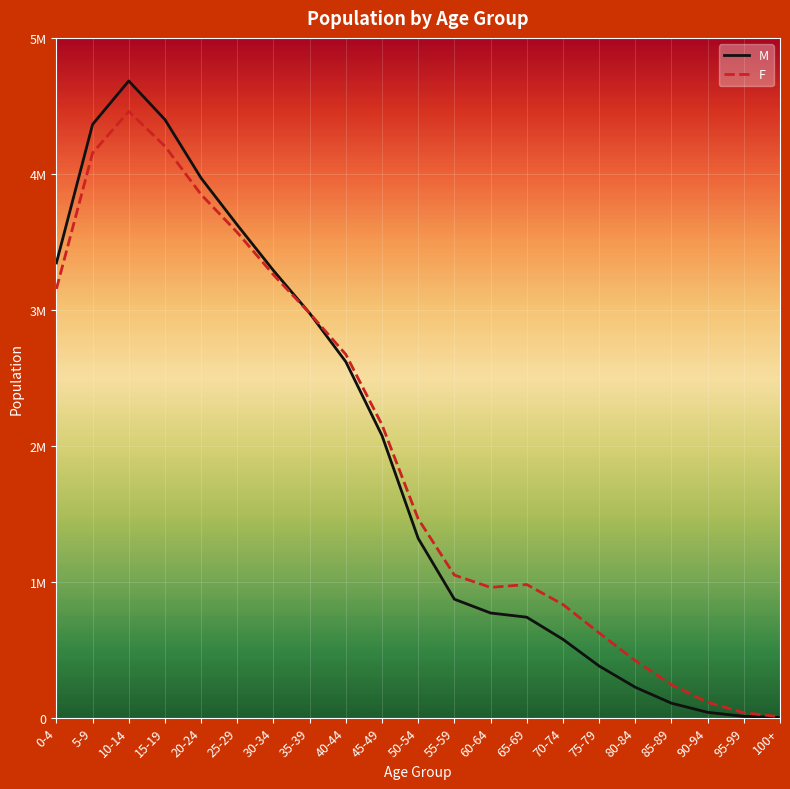

Which series has the widest spread of values?

M